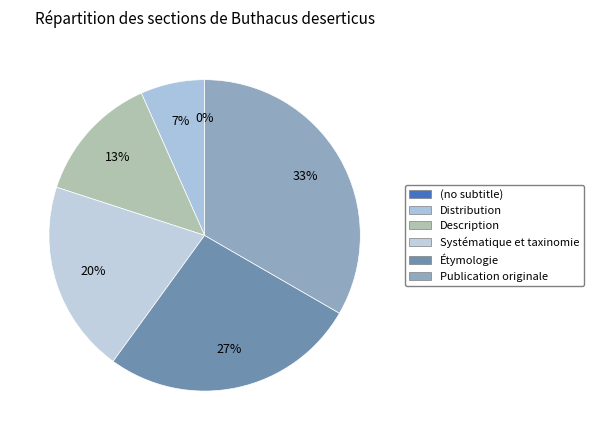

Count the number of slices in the pie.

6